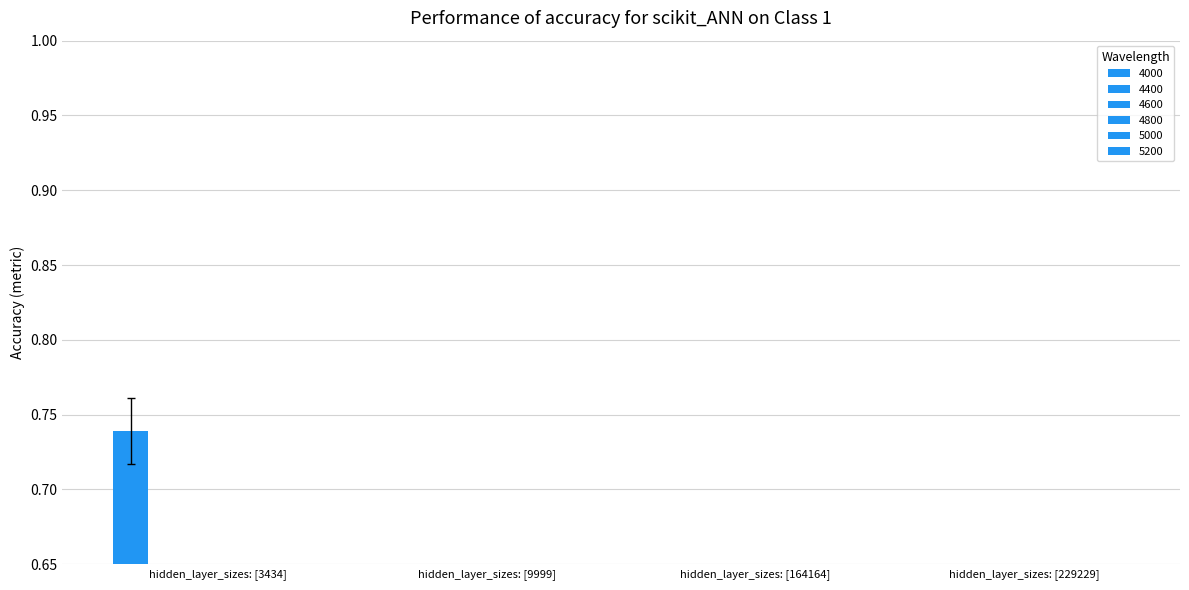

Which series has the largest total across all categories?

4000